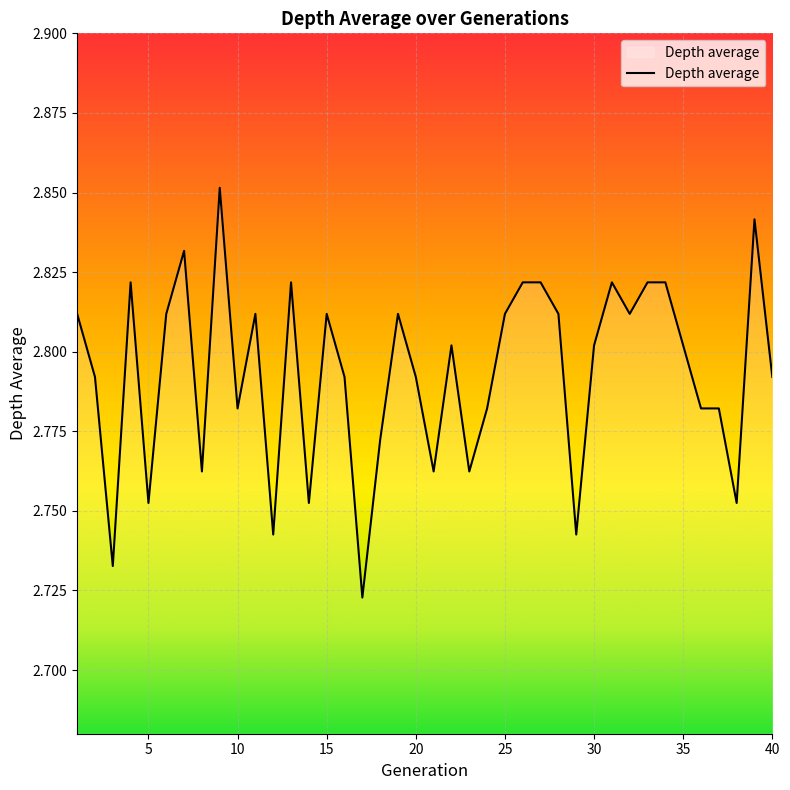

What is the minimum value shown in the chart?

2.7